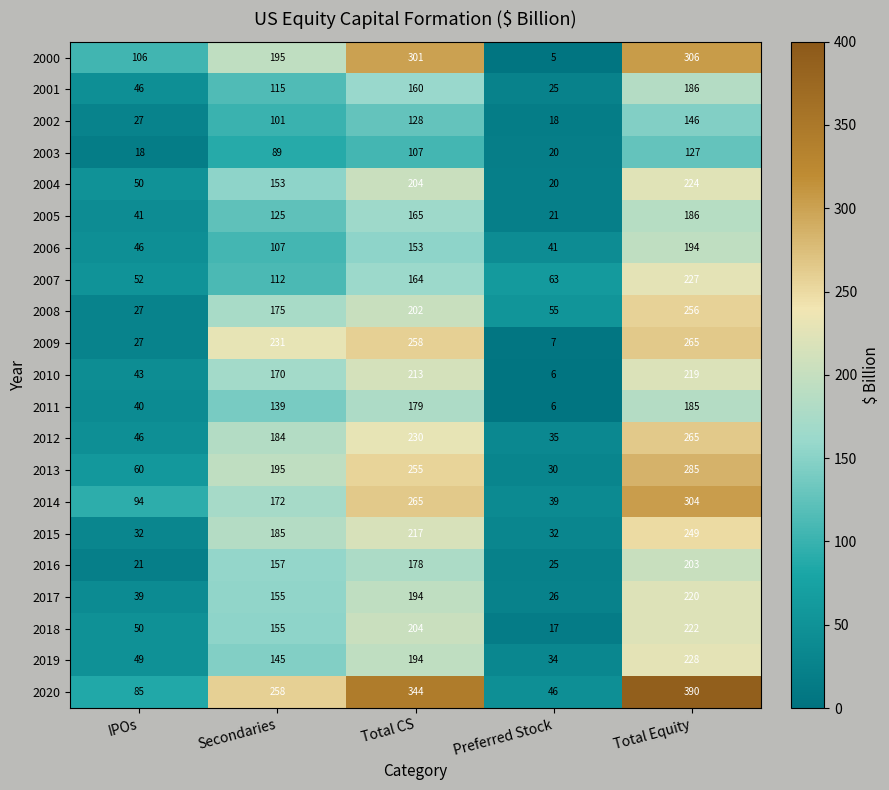

What is the spread (max minus min) of values at Total Equity?

263